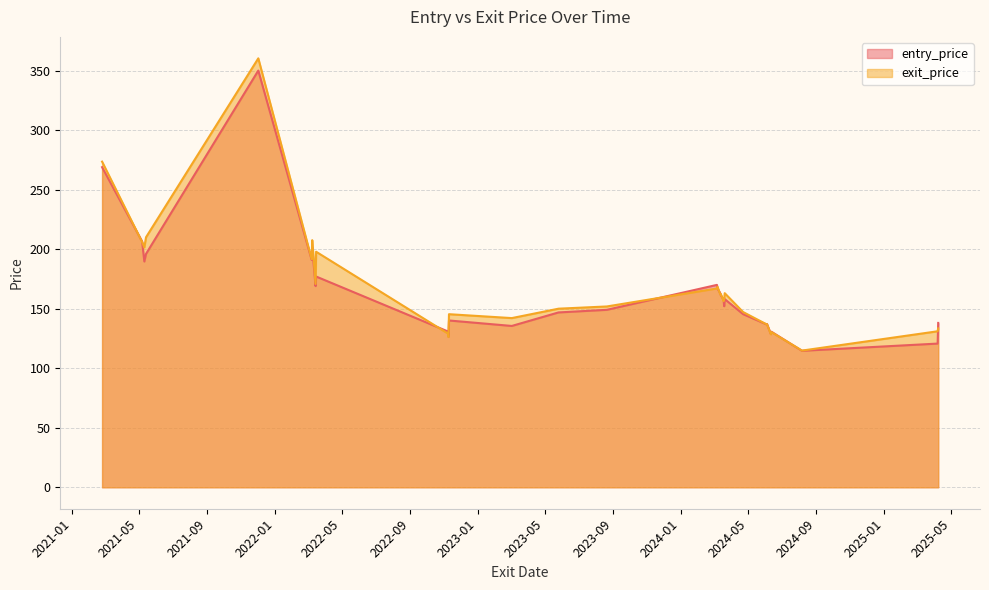

Reading left to right, transcribe all the data shown in this chart.

entry_price: 268.9	206.5	189.7	196.0	350.0	191.0	201.4	169.0	177.0	130.9	126.5	140.1	135.5	146.9	149.1	170.0	167.0	162.9	161.3	157.5	152.1	158.1	145.4	136.8	137.2	128.8	130.7	114.6	120.7	138.1
exit_price: 273.5	206.0	201.5	210.0	360.3	191.6	207.6	170.8	197.8	129.2	126.3	145.4	142.1	150.0	151.9	167.0	168.4	161.9	162.3	156.3	157.7	163.0	147.2	136.9	137.0	128.5	130.3	114.8	131.0	133.5